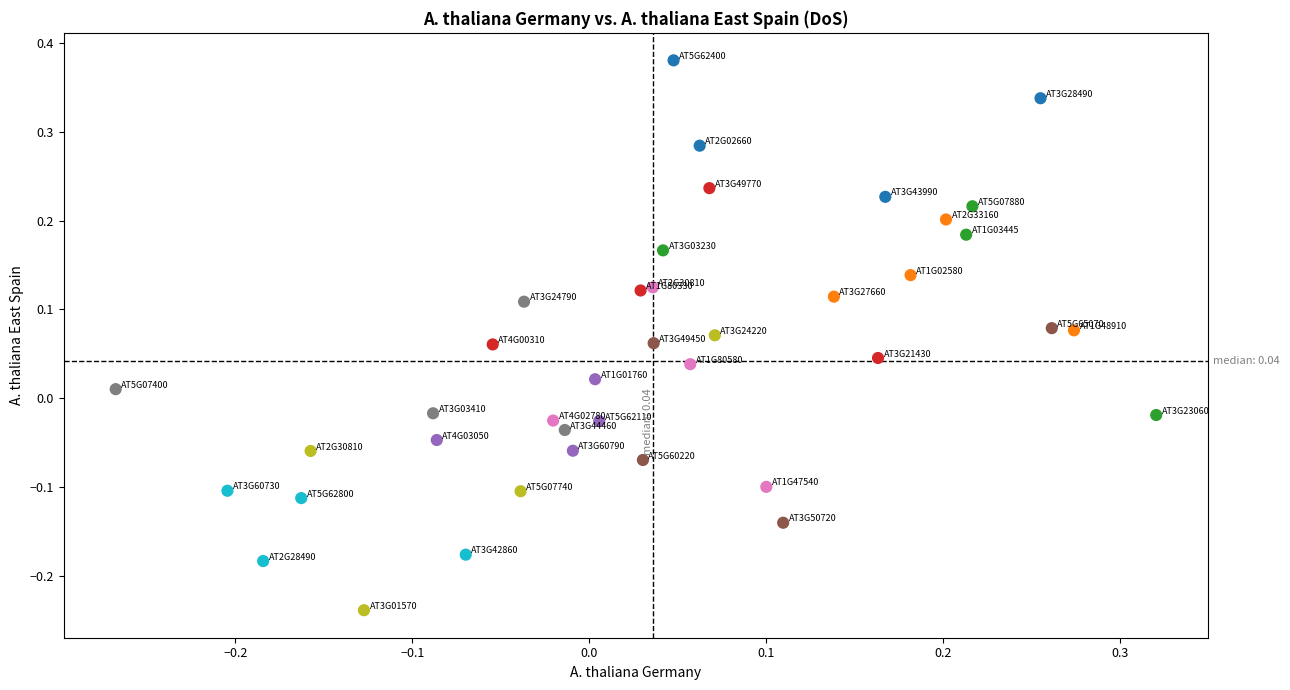

What is the range of X values (max minus min)?

0.6